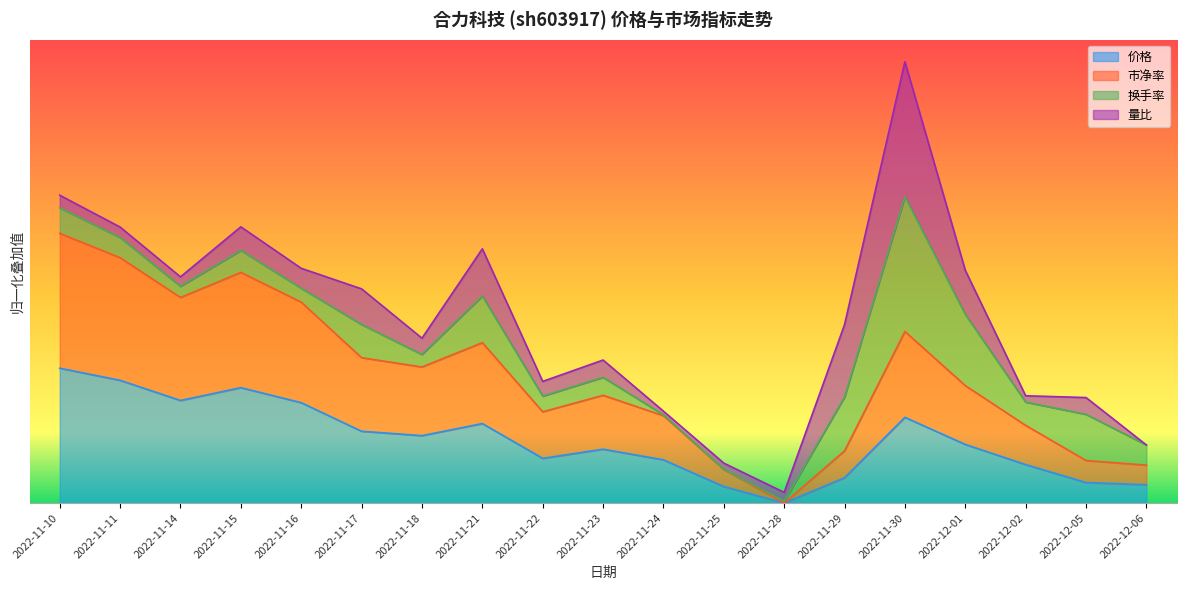

What is the average value of the 价格 series?

0.5